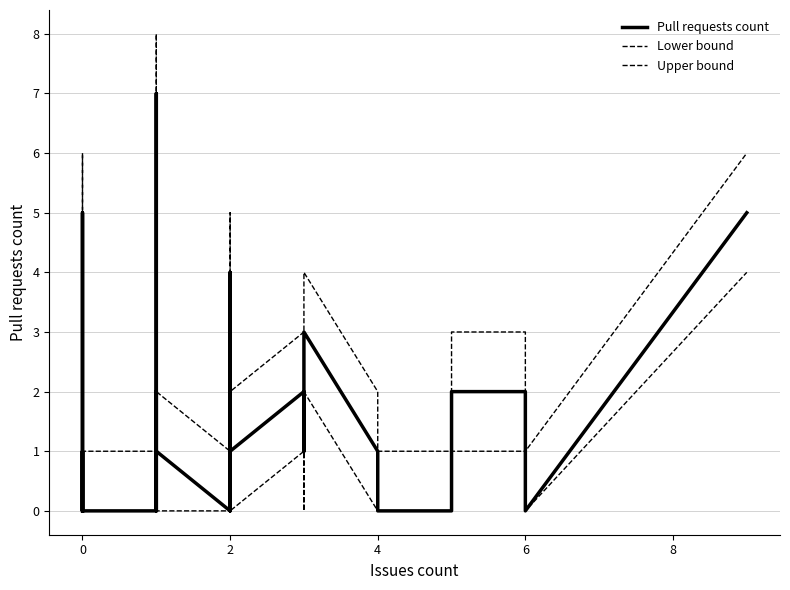

True or false: Pull requests count and Lower bound intersect in this chart.

False